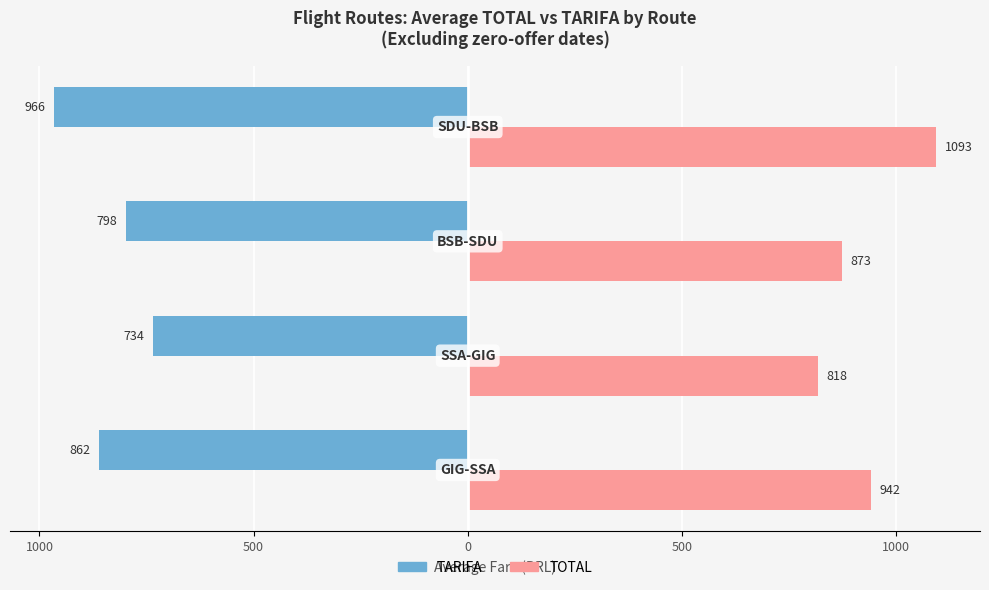

What are all the series names shown in the legend?

TARIFA, TOTAL